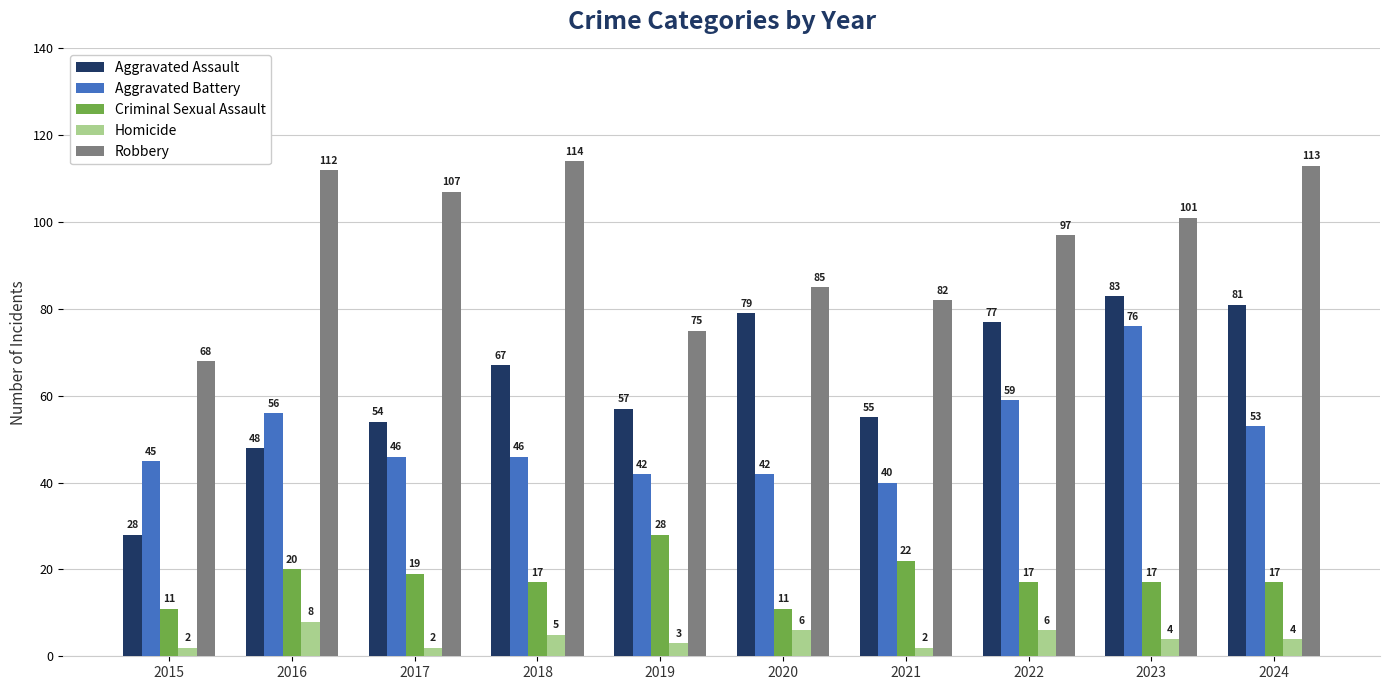

The Homicide series shows 2 at 2021. True or false?

True